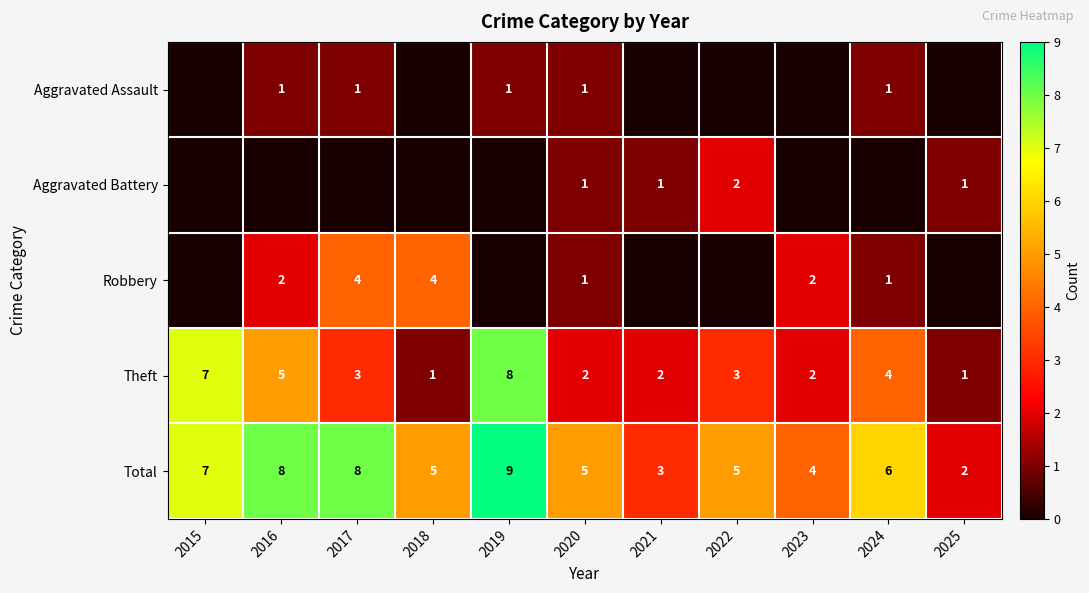

How many Total values are between 4 and 8?

8